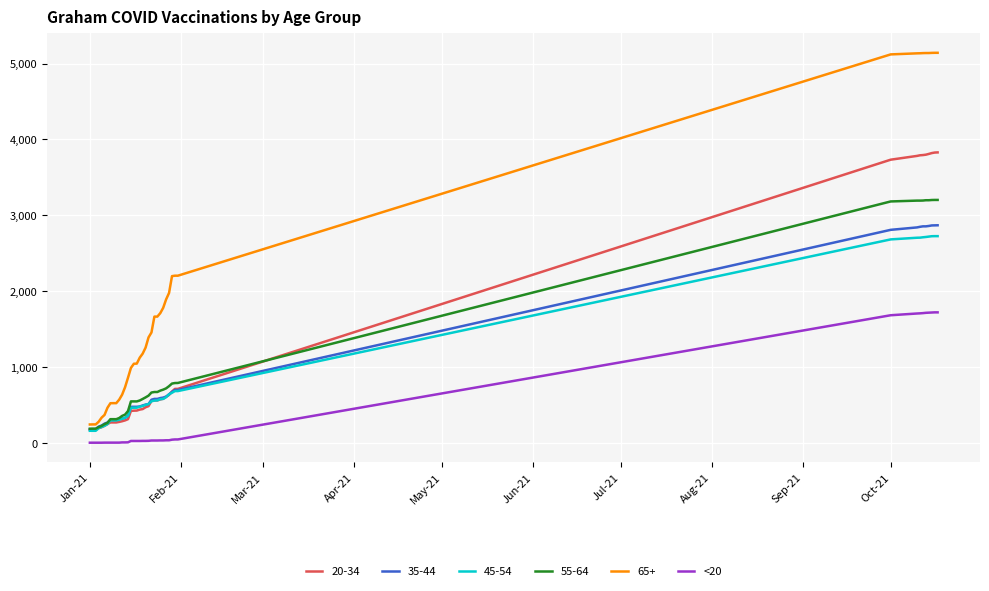

Does the chart display data point markers on the line(s)?

No